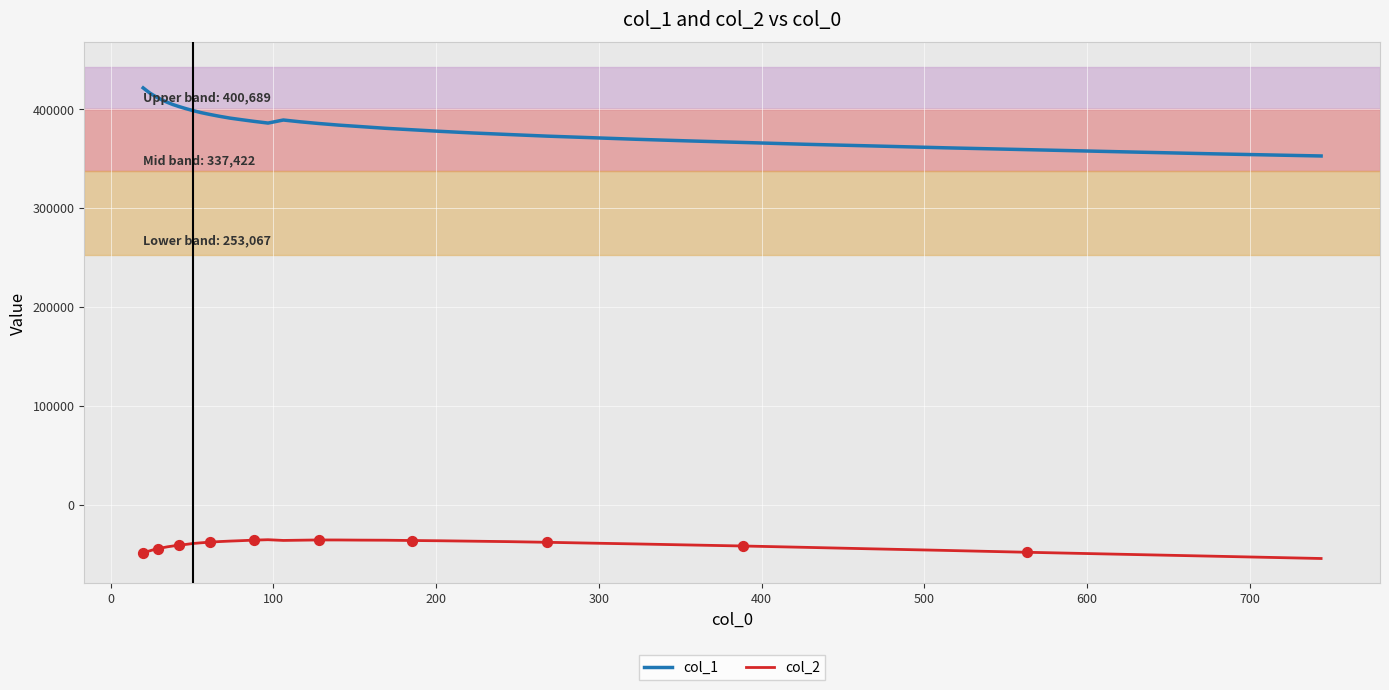

Which series has the largest range (max minus min)?

col_1